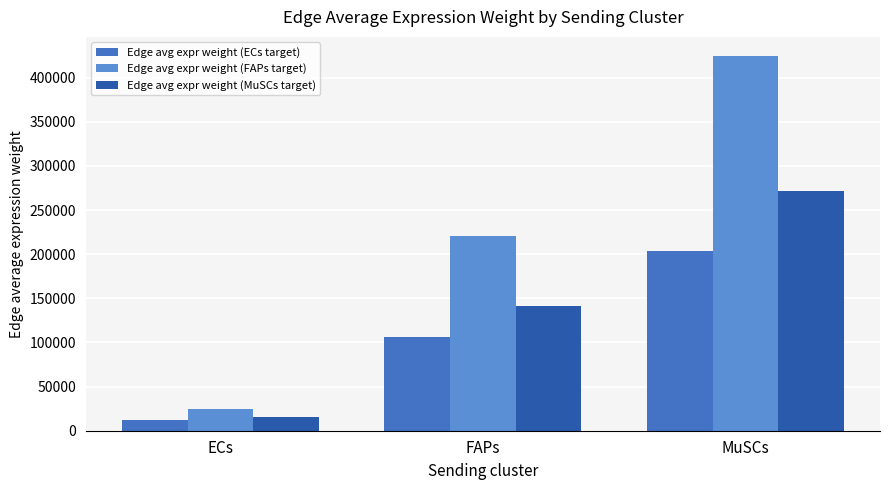

How many values in the Edge avg expr weight (FAPs target) series exceed 220828?

2